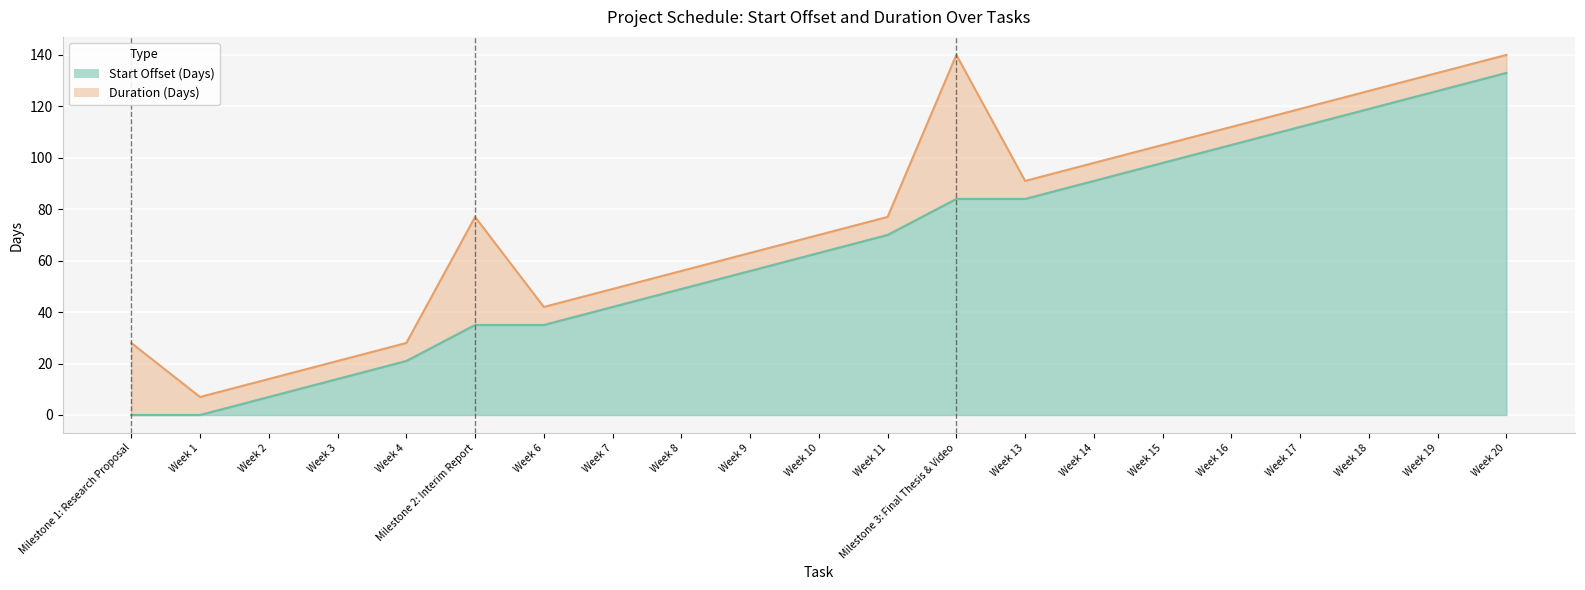

The value at Week 20 is 133. True or false?

True